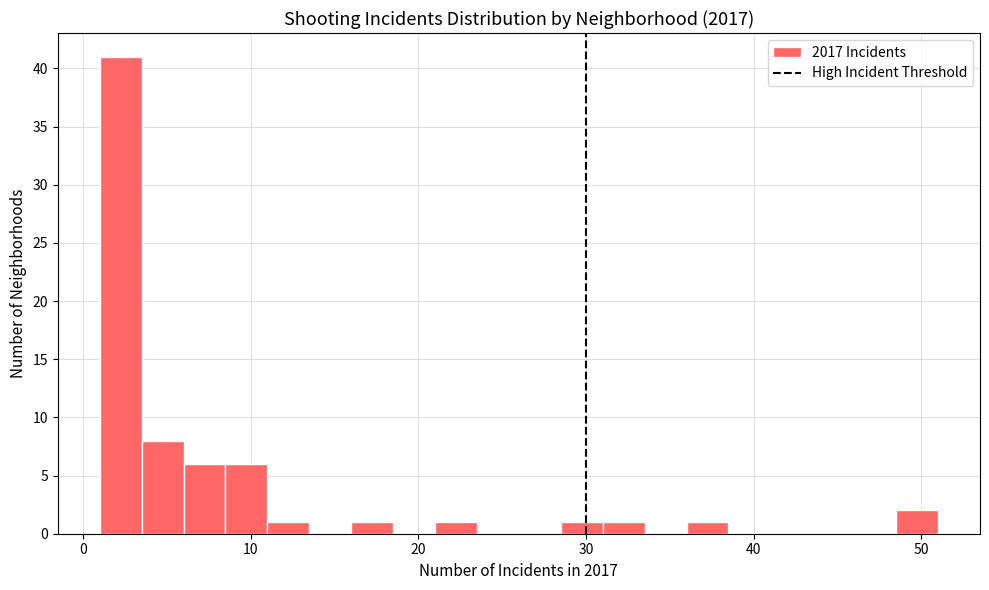

Around what value on the x-axis is the tallest bar? Give the approximate position of its centre, as read against the axis.

2